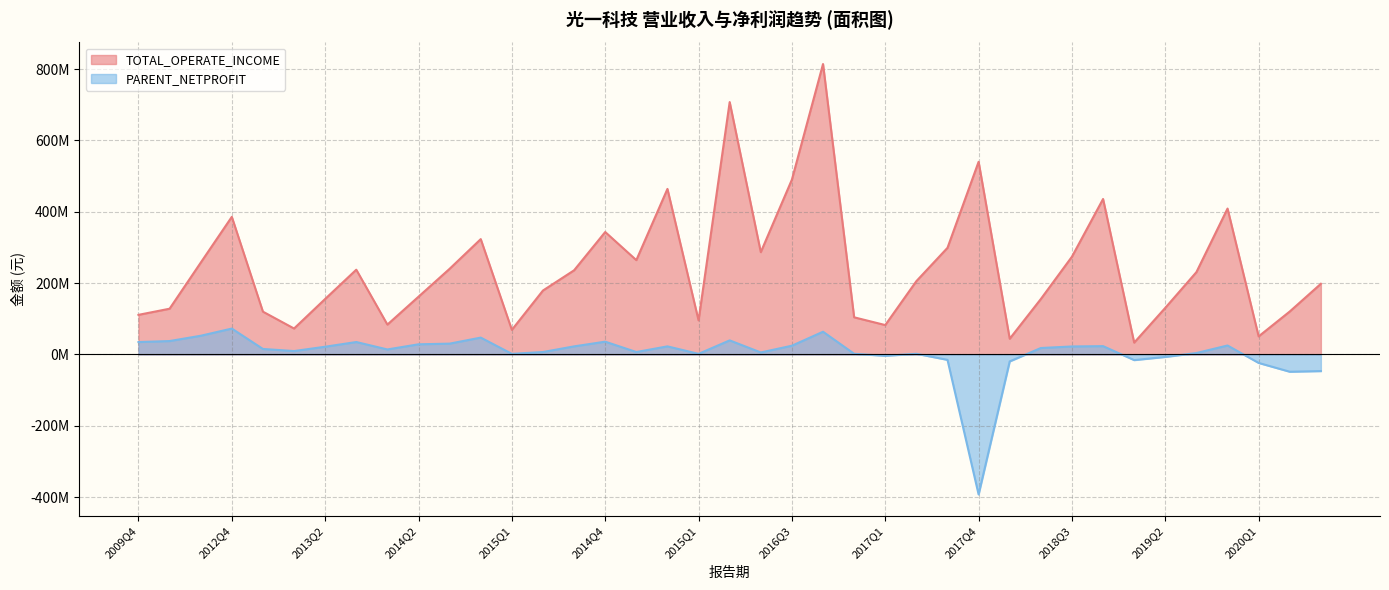

Reading left to right, extract all data points from this chart.

TOTAL_OPERATE_INCOME: 2009Q4=111138628.9	2010Q4=128310679.3	2011Q4=257408204.5	2012Q4=385898898.2	2011Q3=120063055.1	2013Q1=72834930.9	2013Q2=155684679.1	2013Q3=237702352.4	2014Q1=83812575.1	2014Q2=162018955.7	2014Q3=240237486.2	2013Q4=323440328.4	2015Q1=69051430.3	2015Q2=179354192.6	2015Q3=236018819.5	2014Q4=343346896.0	2015Q2=264525191.3	2015Q3=464170574.8	2015Q1=95592697.3	2015Q4=707673703.5	2016Q2=286863739.0	2016Q3=490323965.1	2016Q4=814298079.2	2016Q1=104228761.6	2017Q1=82484546.0	2017Q2=205616988.9	2017Q3=299014254.6	2017Q4=540224208.6	2018Q1=44159707.1	2018Q2=155525245.5	2018Q3=274228863.7	2018Q4=435931413.3	2019Q1=33254366.9	2019Q2=130808228.8	2019Q3=230912763.9	2019Q4=409098683.7	2020Q1=50756565.6	2020Q2=120542137.3	2020Q3=198229873.9
PARENT_NETPROFIT: 2009Q4=34891150.8	2010Q4=37664775.2	2011Q4=52500991.6	2012Q4=72656085.7	2011Q3=15497454.2	2013Q1=9636483.1	2013Q2=21762311.4	2013Q3=34957065.3	2014Q1=14113196.9	2014Q2=28555980.9	2014Q3=30424513.9	2013Q4=47336805.9	2015Q1=1795366.7	2015Q2=6935430.4	2015Q3=22756261.2	2014Q4=35930952.5	2015Q2=6935430.4	2015Q3=22756261.2	2015Q1=1795366.7	2015Q4=39557927.2	2016Q2=5696701.7	2016Q3=24602838.3	2016Q4=63786713.8	2016Q1=1989164.8	2017Q1=-3708125.7	2017Q2=1940245.4	2017Q3=-15032704.2	2017Q4=-392404175.2	2018Q1=-19349214.6	2018Q2=18145917.6	2018Q3=22503112.5	2018Q4=23403488.9	2019Q1=-15728932.1	2019Q2=-6840673.0	2019Q3=4097996.5	2019Q4=25194200.6	2020Q1=-23701537.6	2020Q2=-48365248.0	2020Q3=-46521613.1